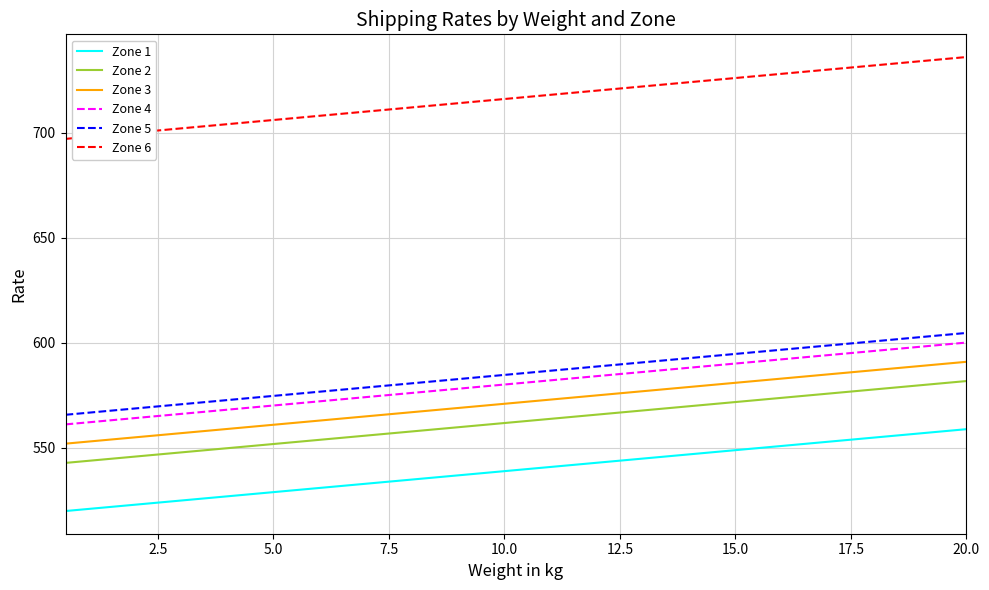

What is the lowest value of the Zone 1 series?

519.8